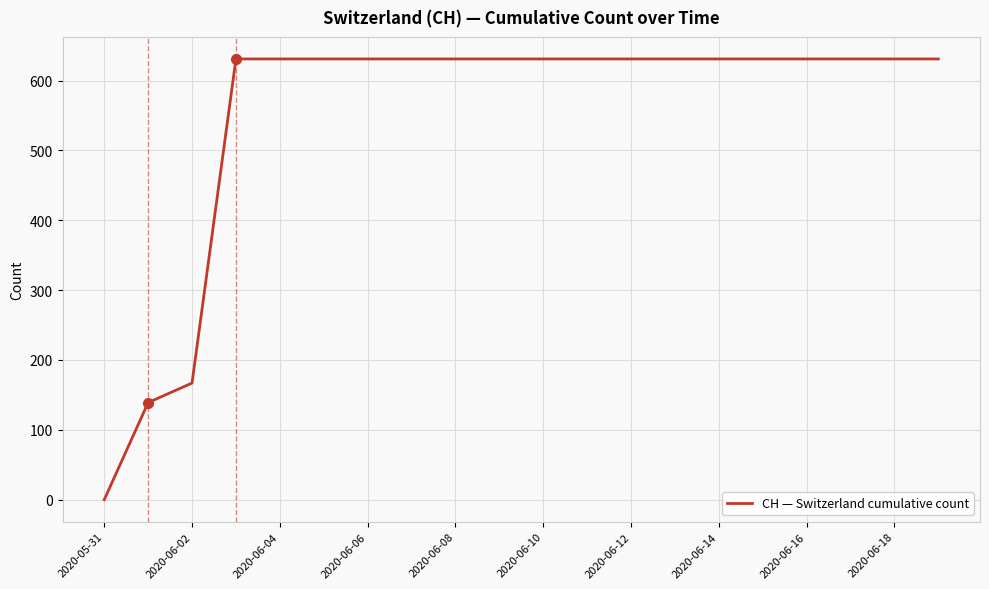

What is the greatest value displayed?

631